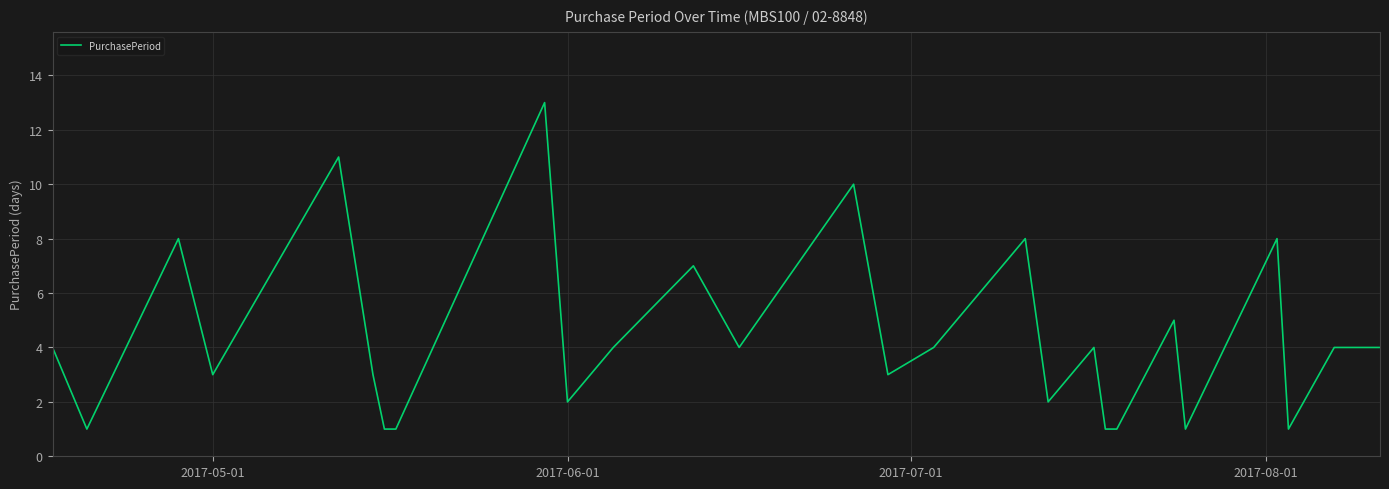

What is the difference between the maximum and minimum values?

12